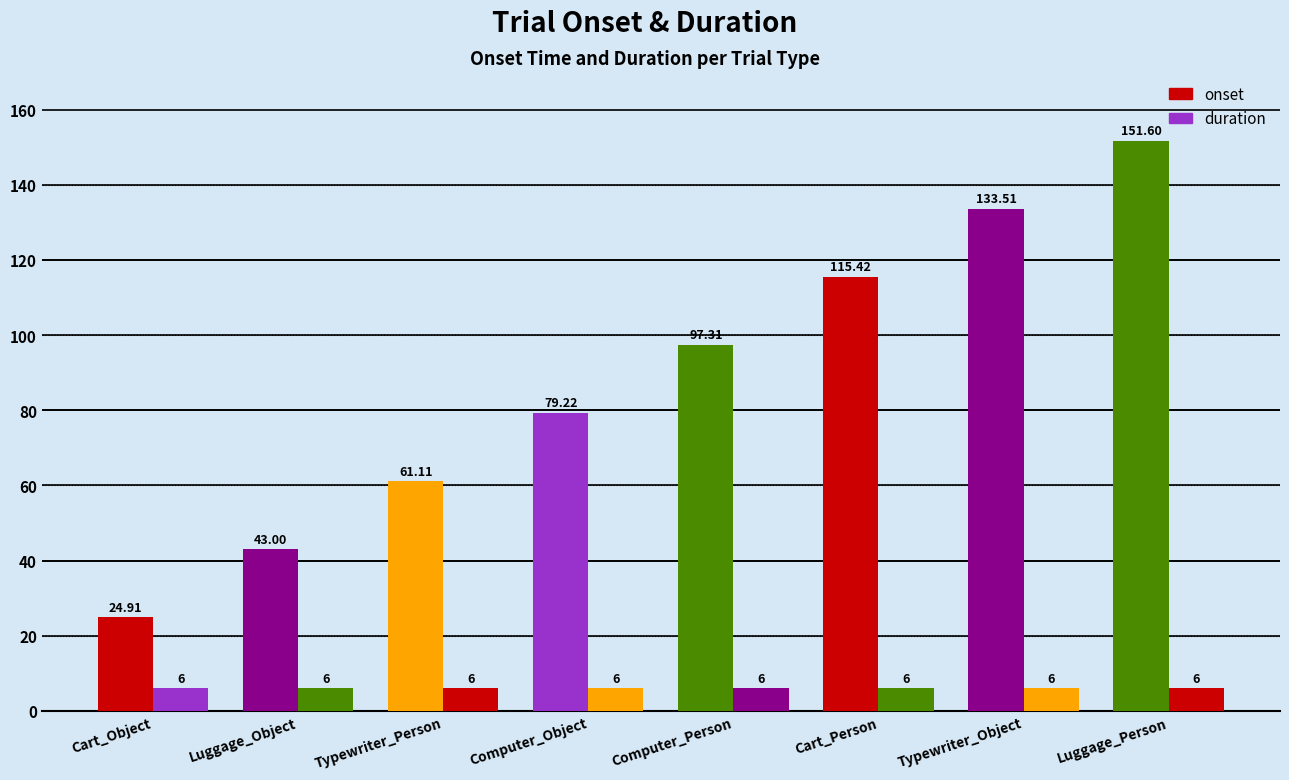

At which label is onset closest to 88?

Computer_Object